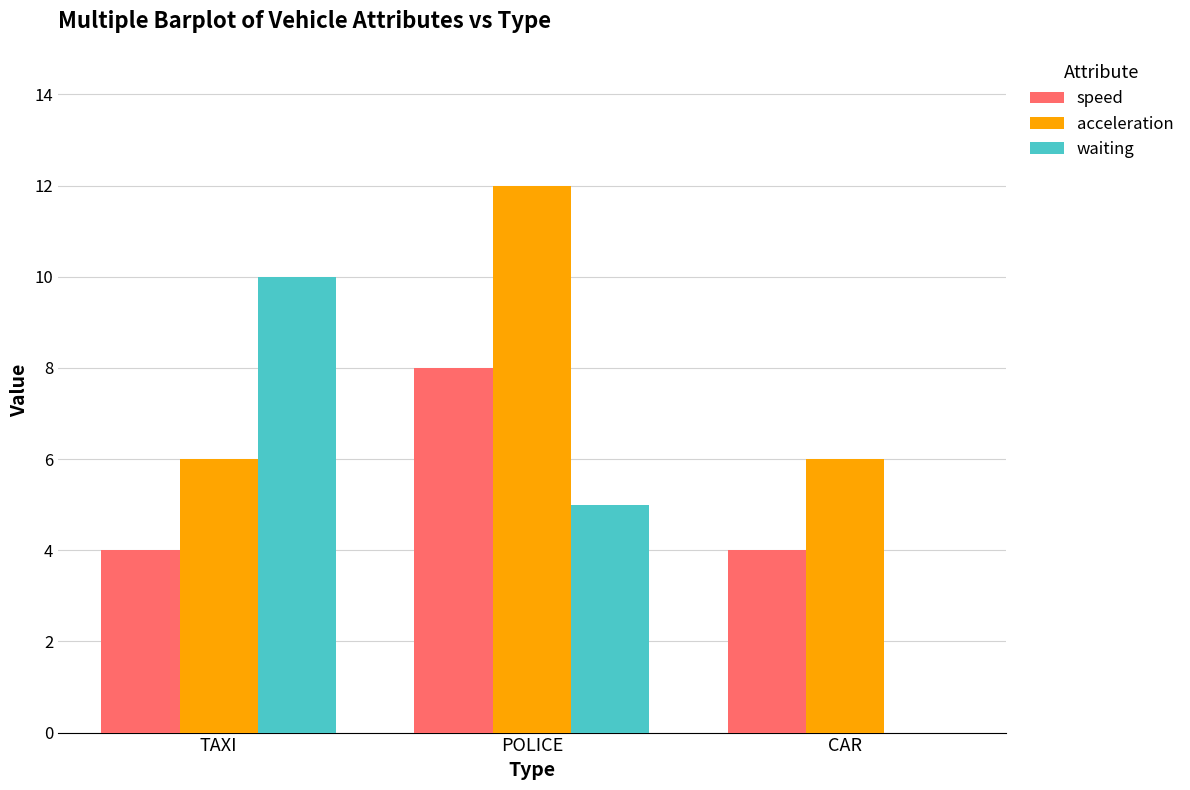

What is the sum of all waiting values?

15